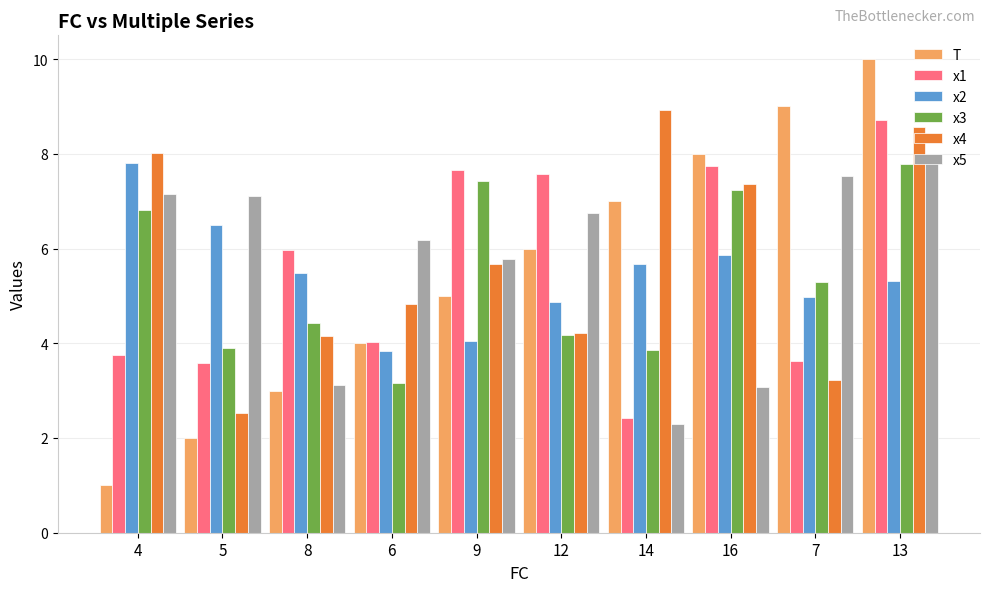

Is the value of x3 at 7 greater than the value of x1 at 12?

No